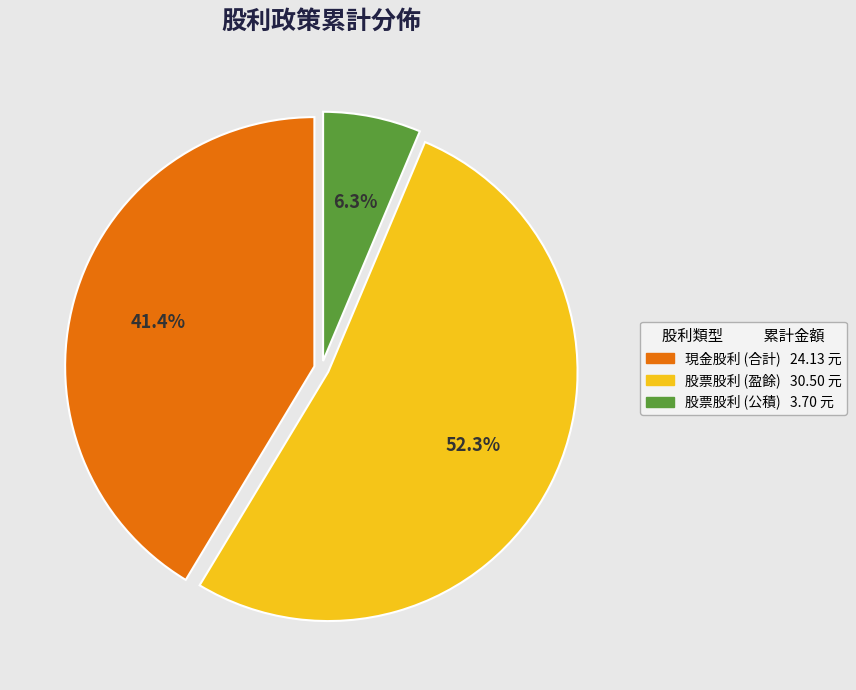

What percentage do 股票股利 (盈餘) and 股票股利 (公積) together represent?

58.6%